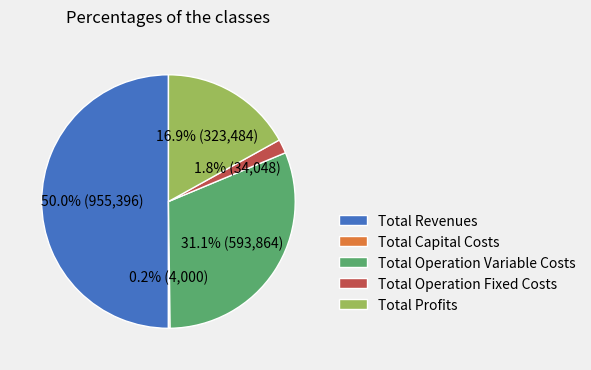

What percentage is the Total Profits slice, to the nearest percent?

17%